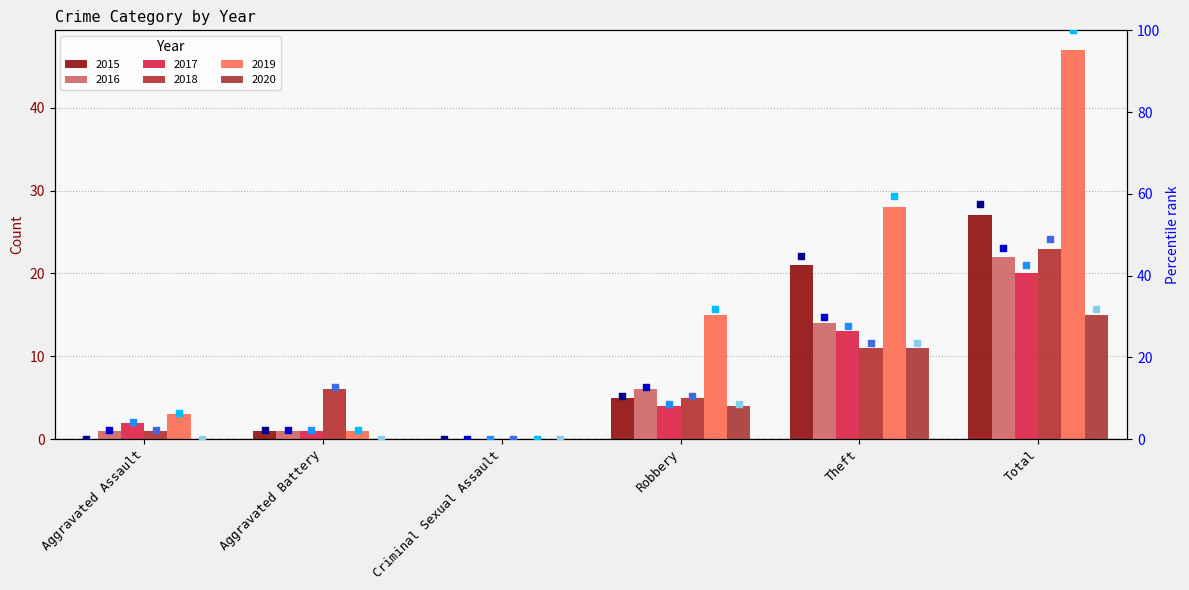

Which series reaches the minimum Y coordinate?

2015 %